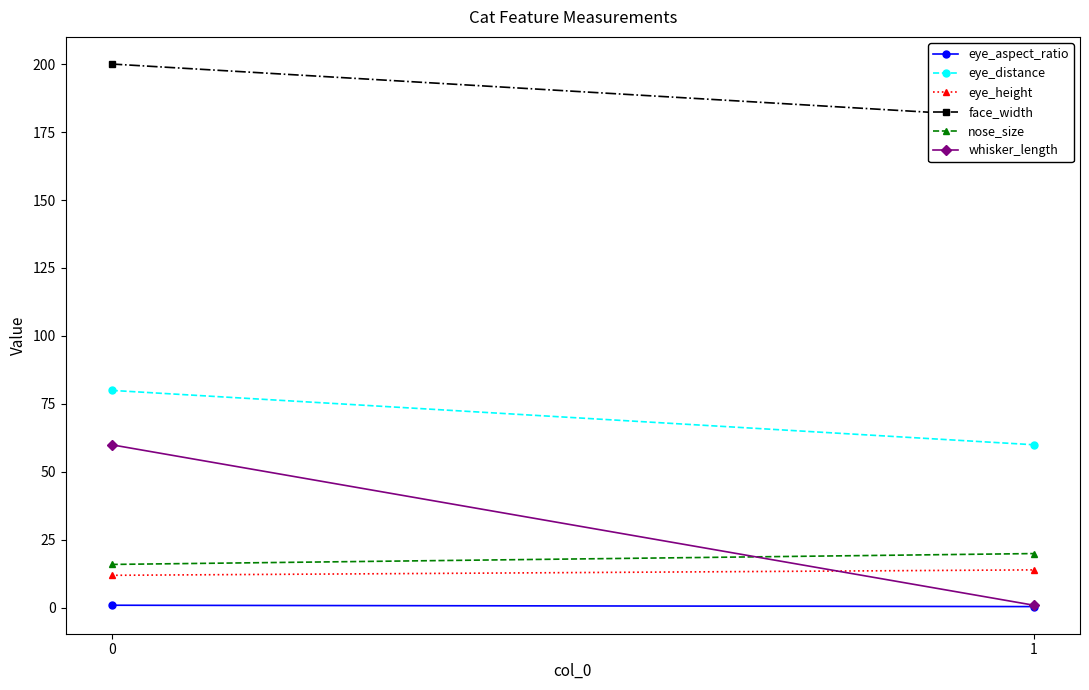

List the series in order of their peak value, lowest first.

eye_aspect_ratio, eye_height, nose_size, whisker_length, eye_distance, face_width